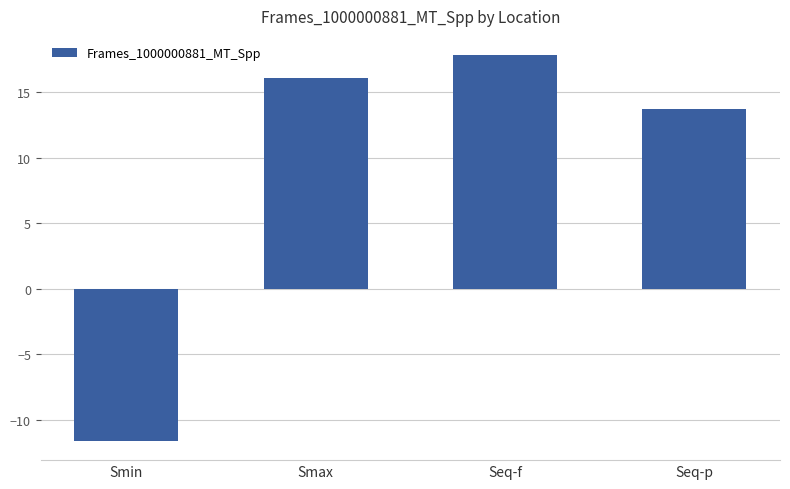

What is the maximum value shown in the chart?

17.8